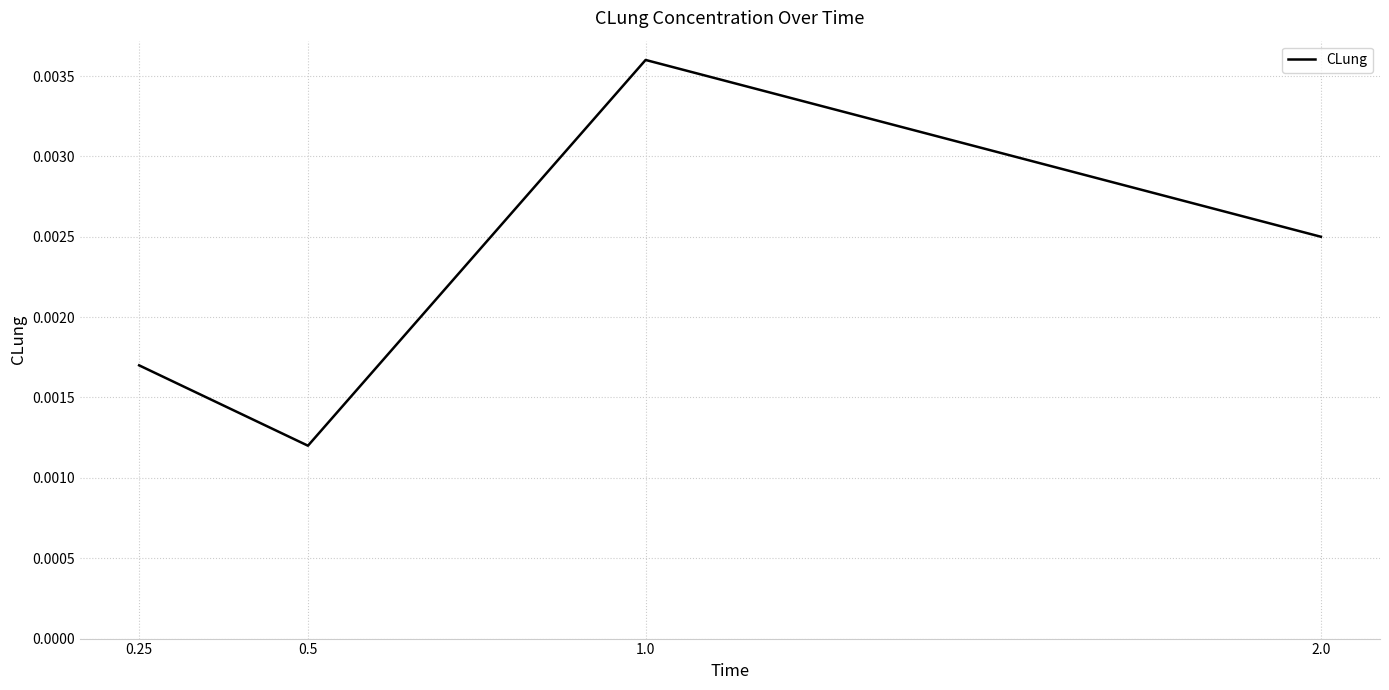

Where is the first local minimum?

0.5